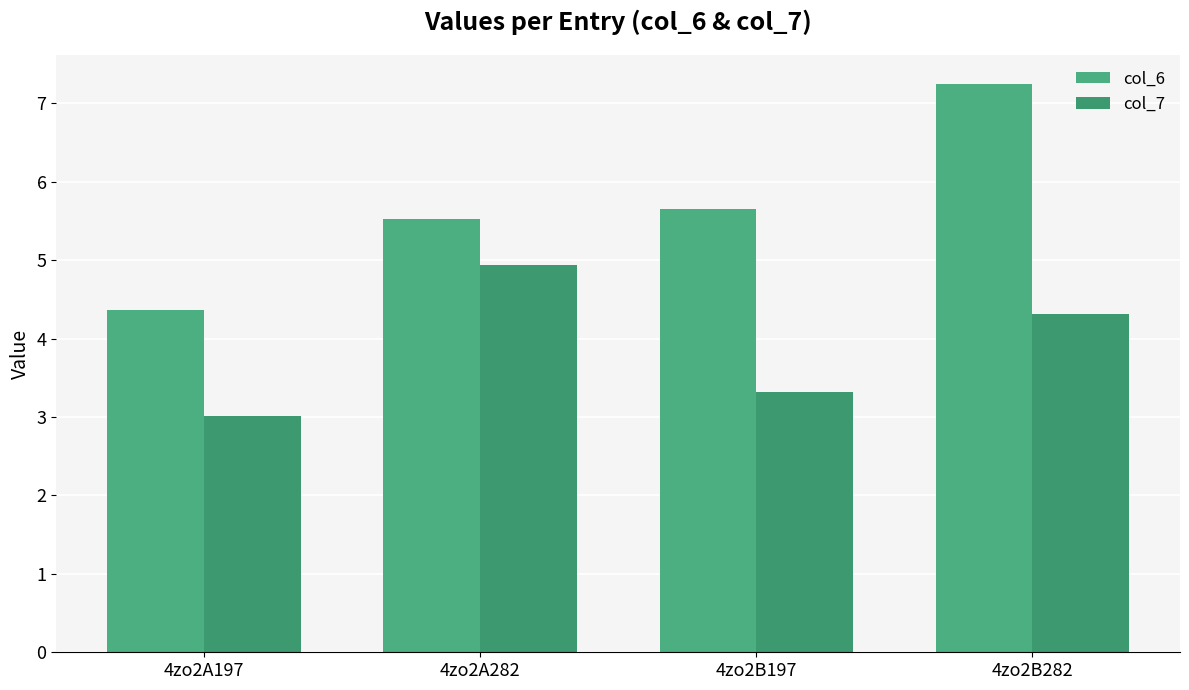

What is the highest value of the col_7 series?

4.9